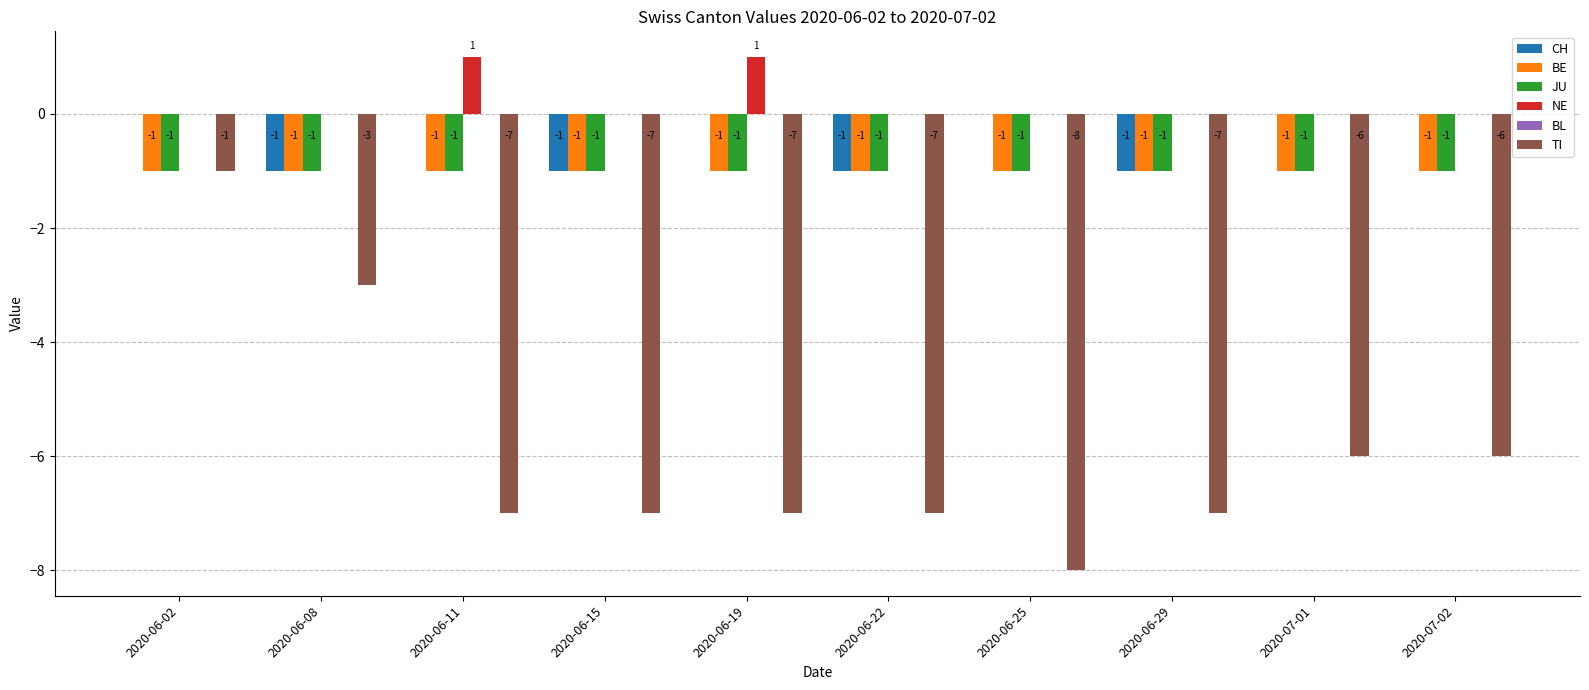

Where is JU nearest to the value -1?

2020-06-02